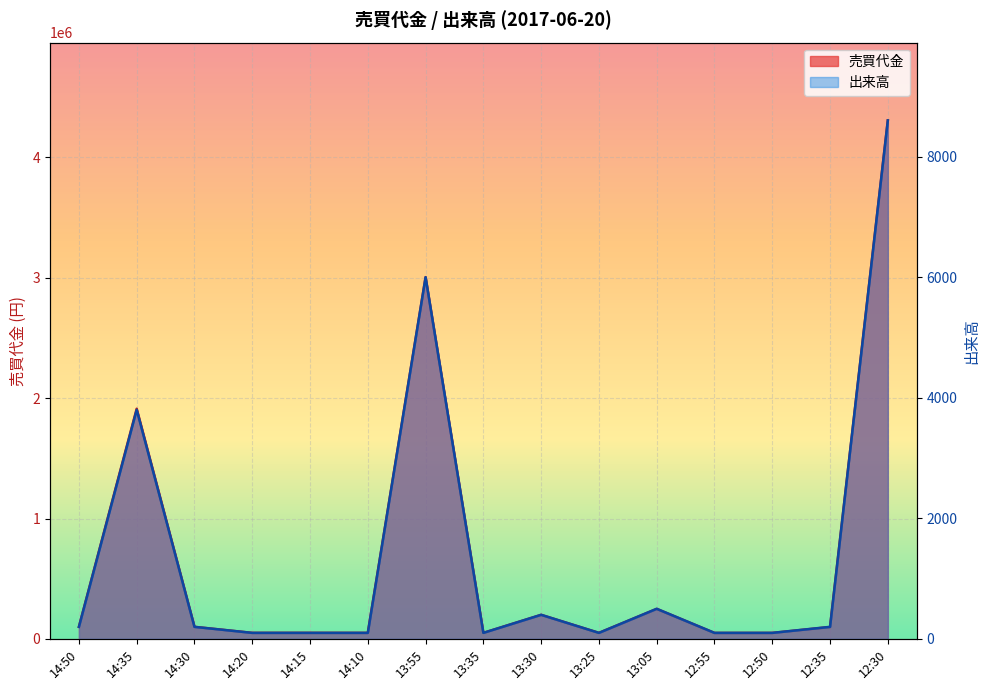

Which category has the highest value across all series?

12:30